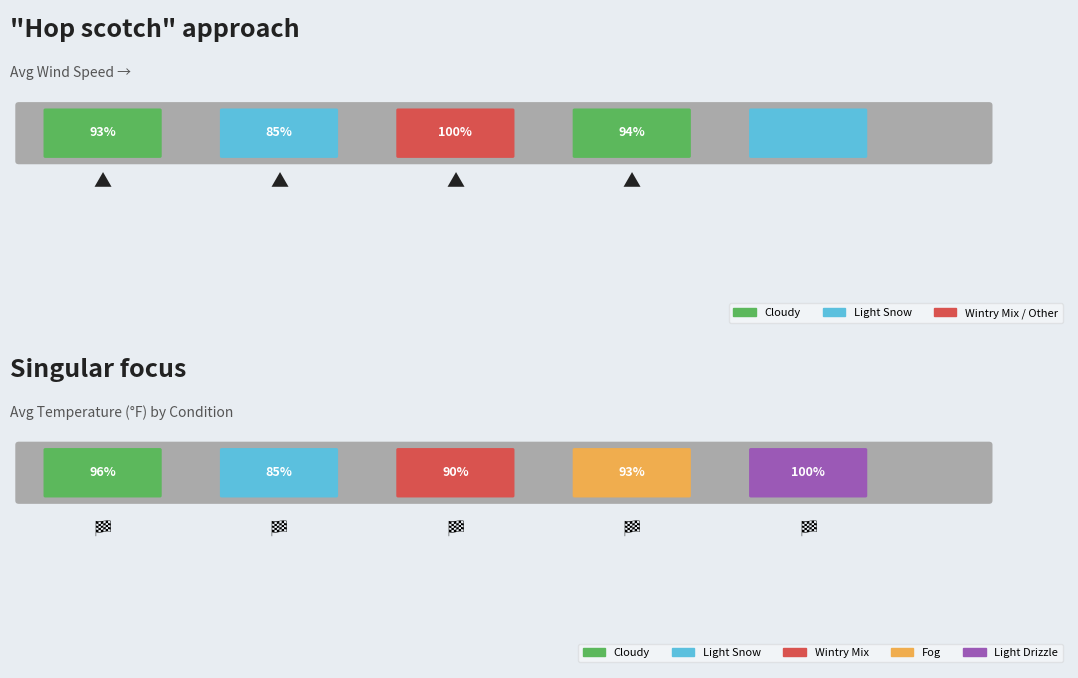

Which series has the largest total across all categories?

Temperature